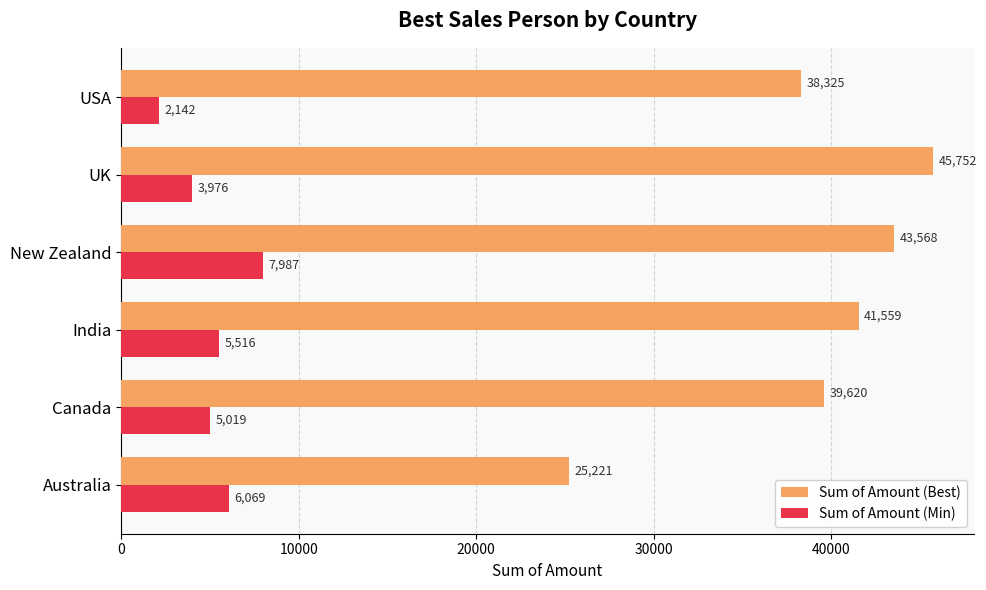

How many series are shown in this chart?

2